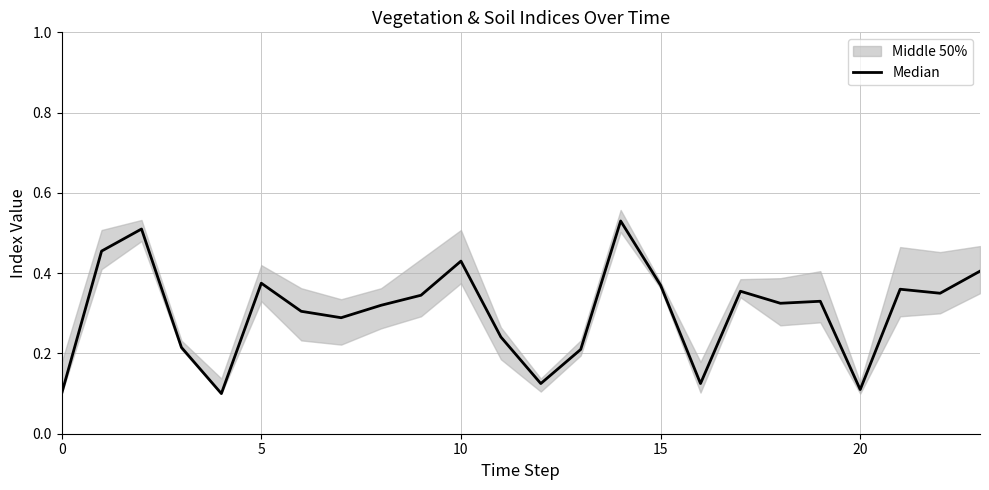

Is it true that the value at 18 is 0.4?

False